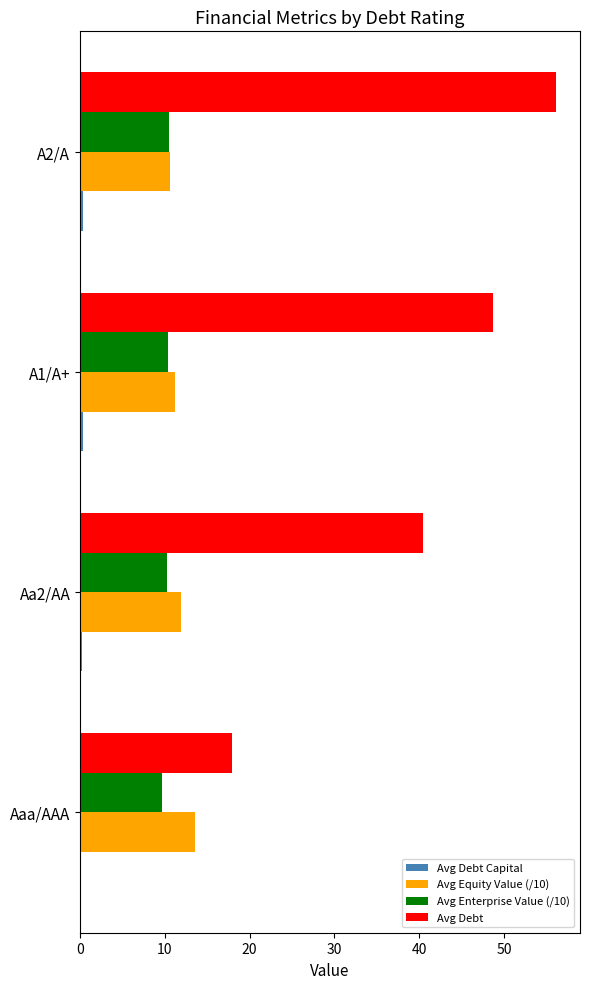

Which series has the largest total across all categories?

Avg Debt